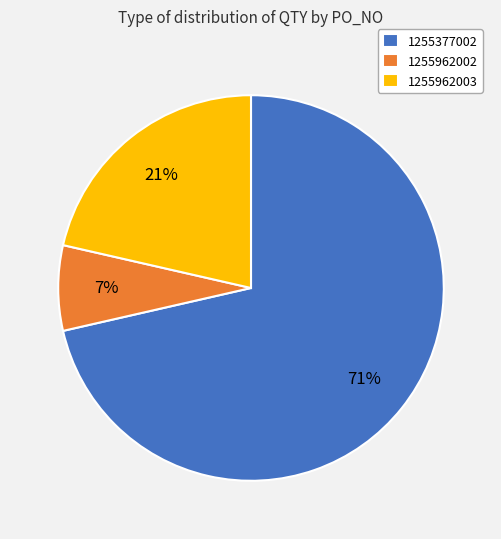

Between 1255377002 and 1255962003, which is larger?

1255377002